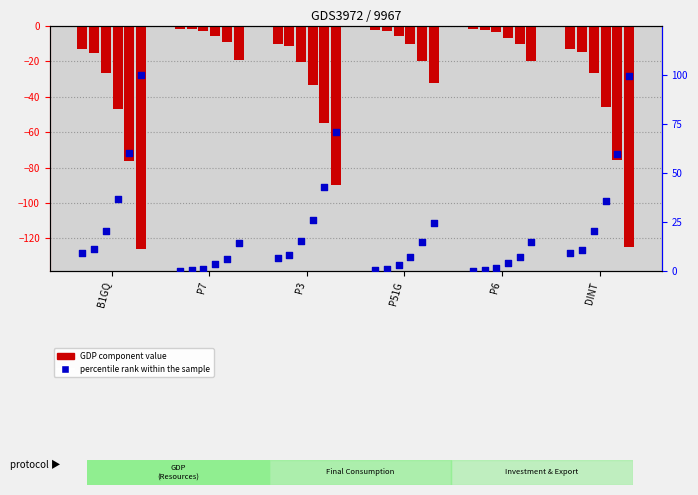

At how many categories does at least one series exceed -101?

6